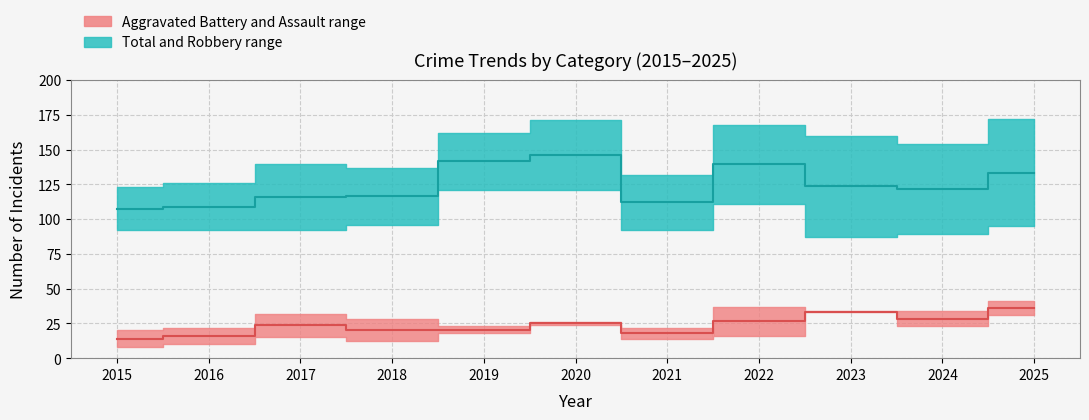

What is the spread (max minus min) of values at 2018?

125